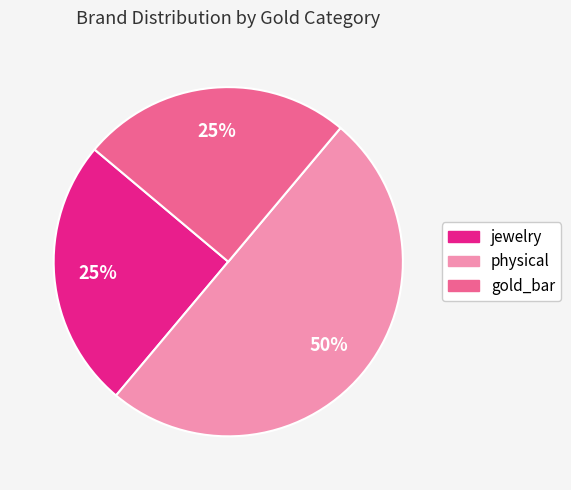

Count the number of slices in the pie.

3